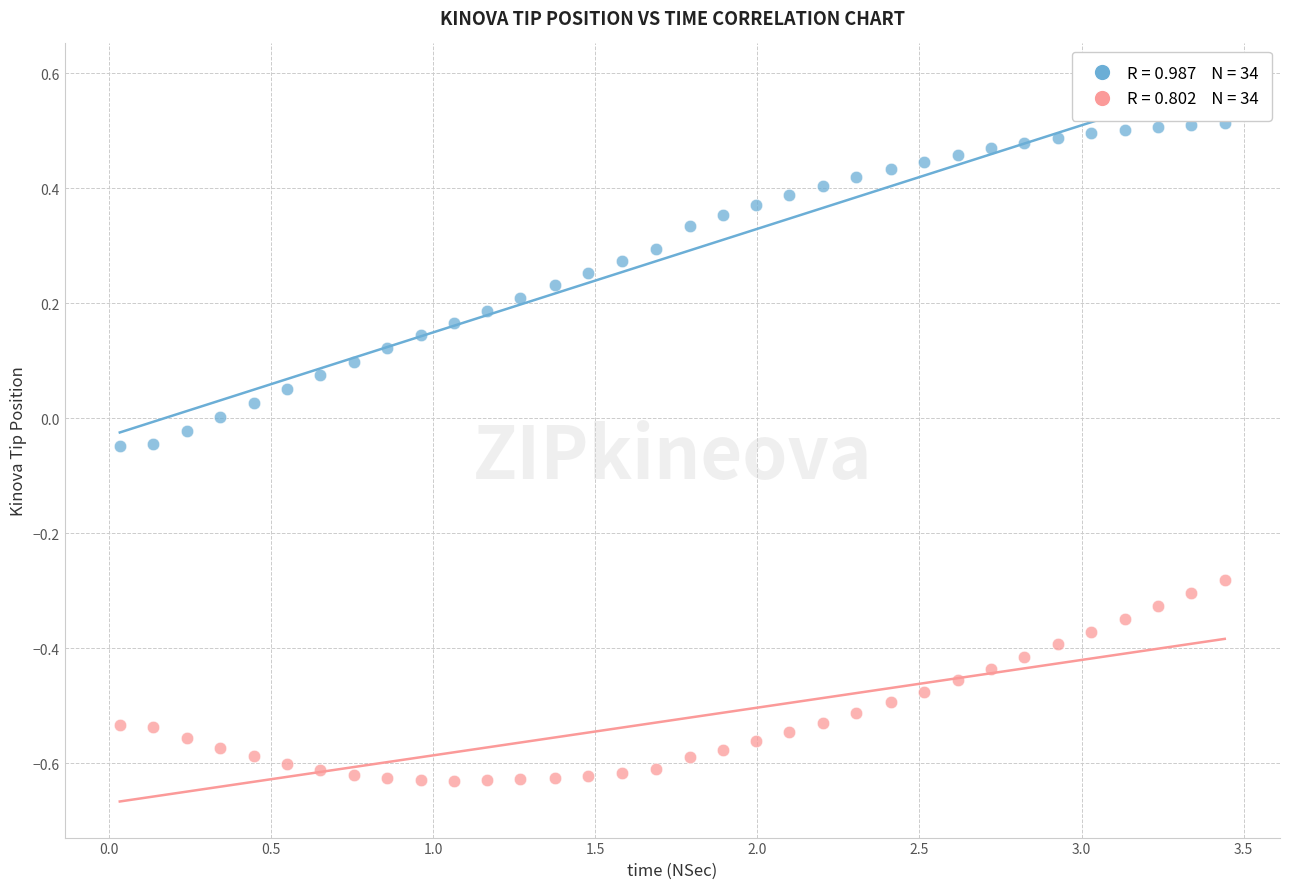

Across all data points, what is the range of X values (max minus min)?

3.4